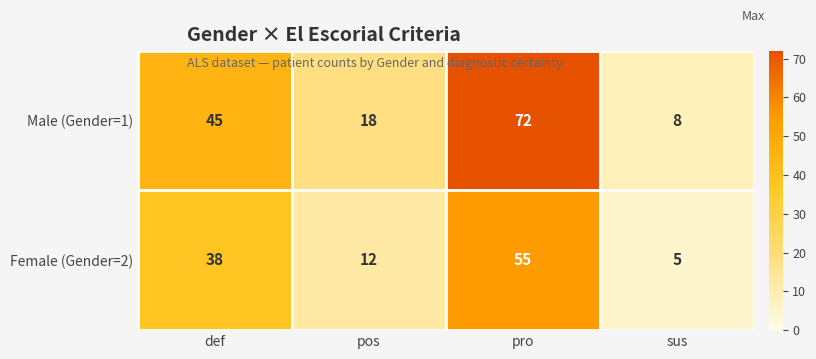

Count the number of categories in the chart.

4